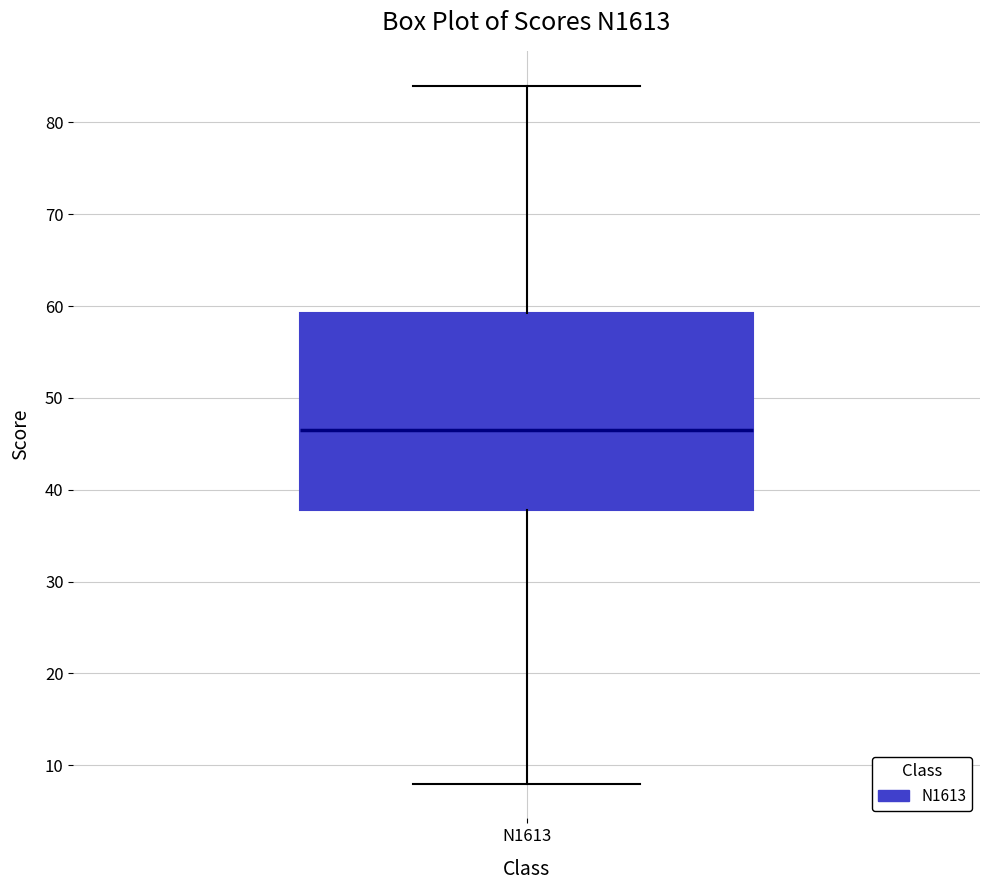

Where is the lower edge of the box for N1613 on the y-axis? The values are not printed on the chart, so give them approximately, as read against the axis.

38